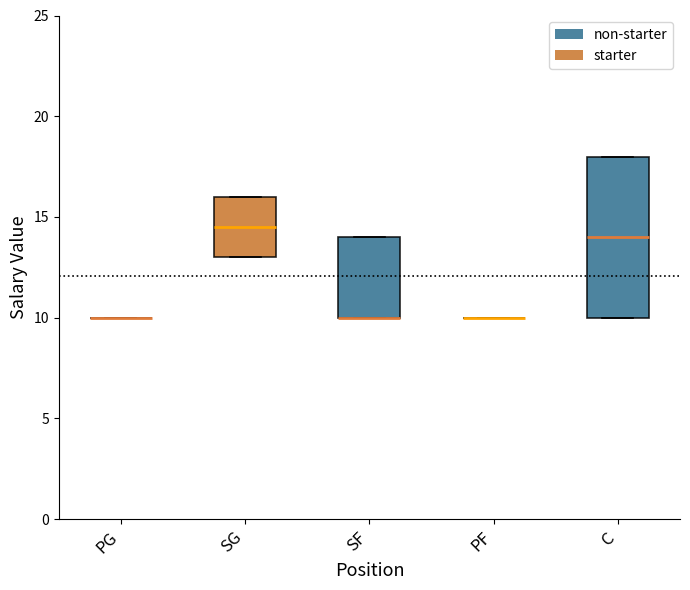

Where is the upper edge of the box for C on the y-axis? The values are not printed on the chart, so give them approximately, as read against the axis.

18.0